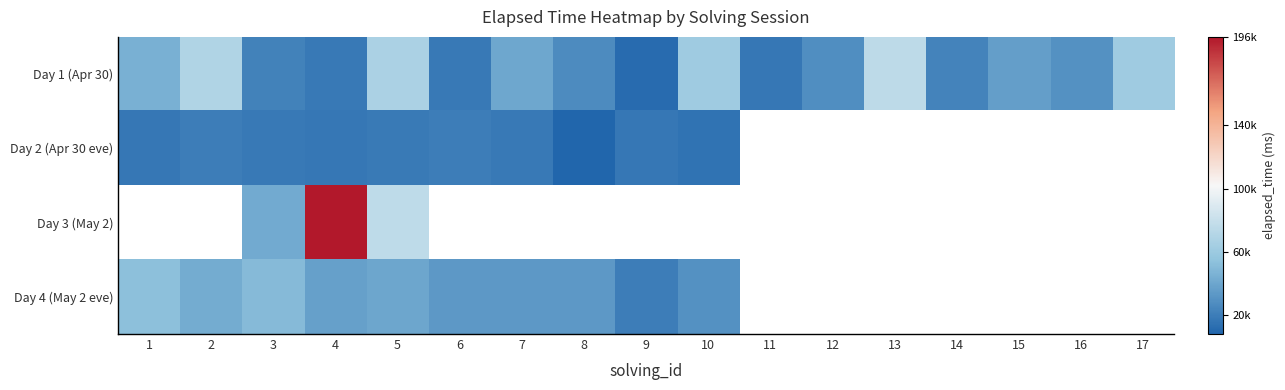

What is the spread (max minus min) of values at 8?

25000.0